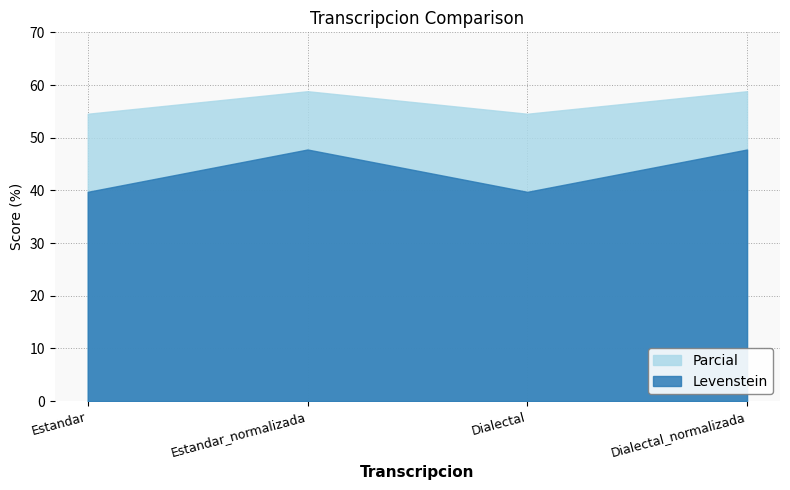

Count the Parcial values in the range 54 to 58.

2